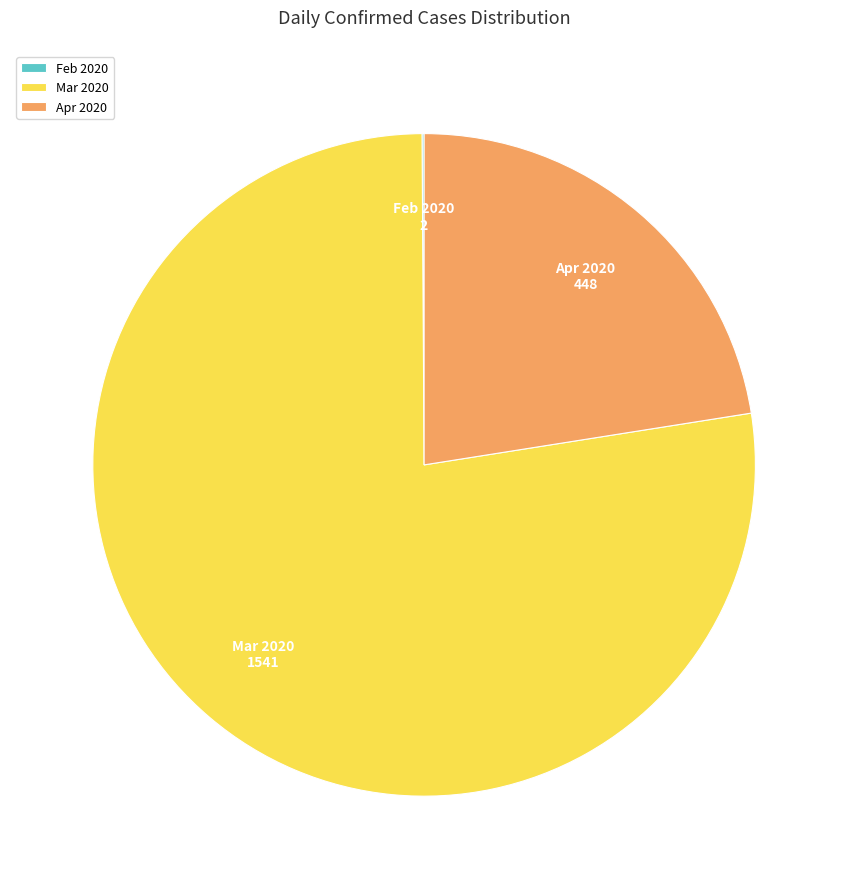

Which slice is the largest?

Mar 2020